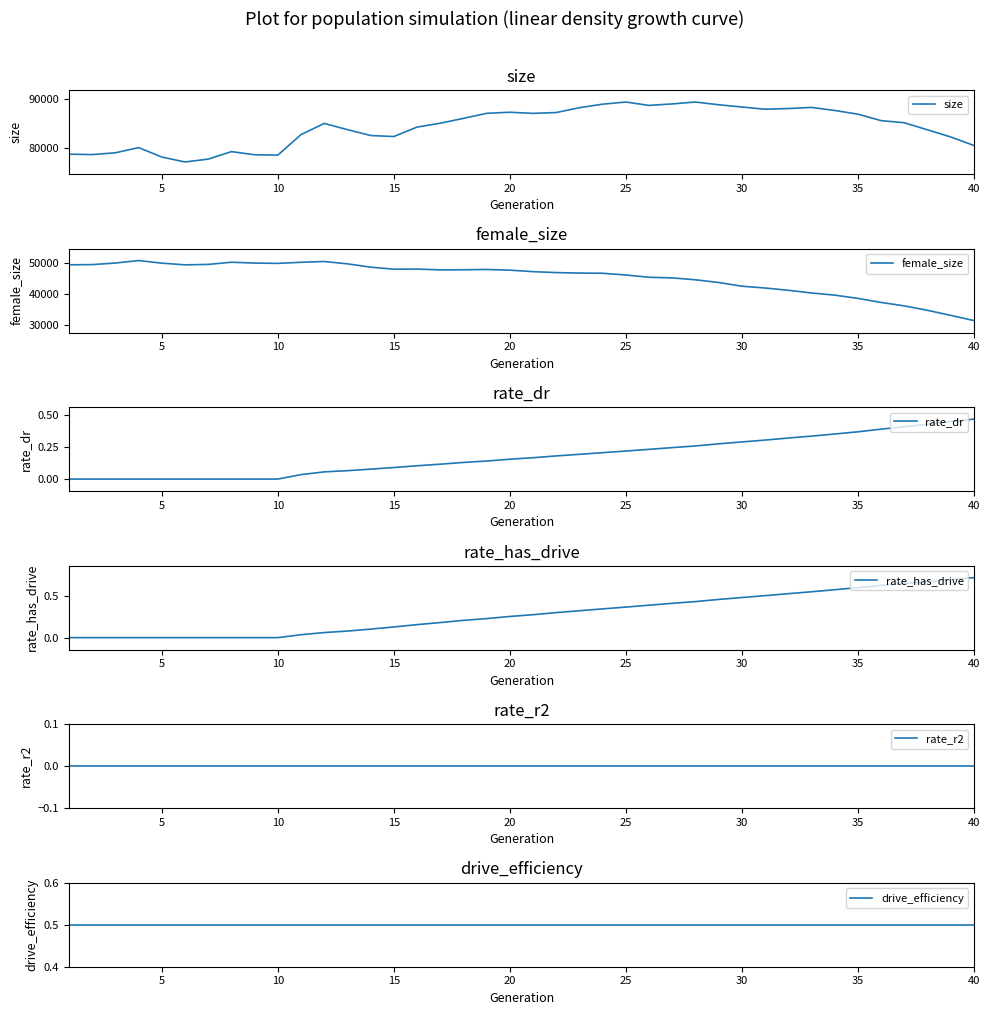

What is the sum of all drive_efficiency values?

20.0